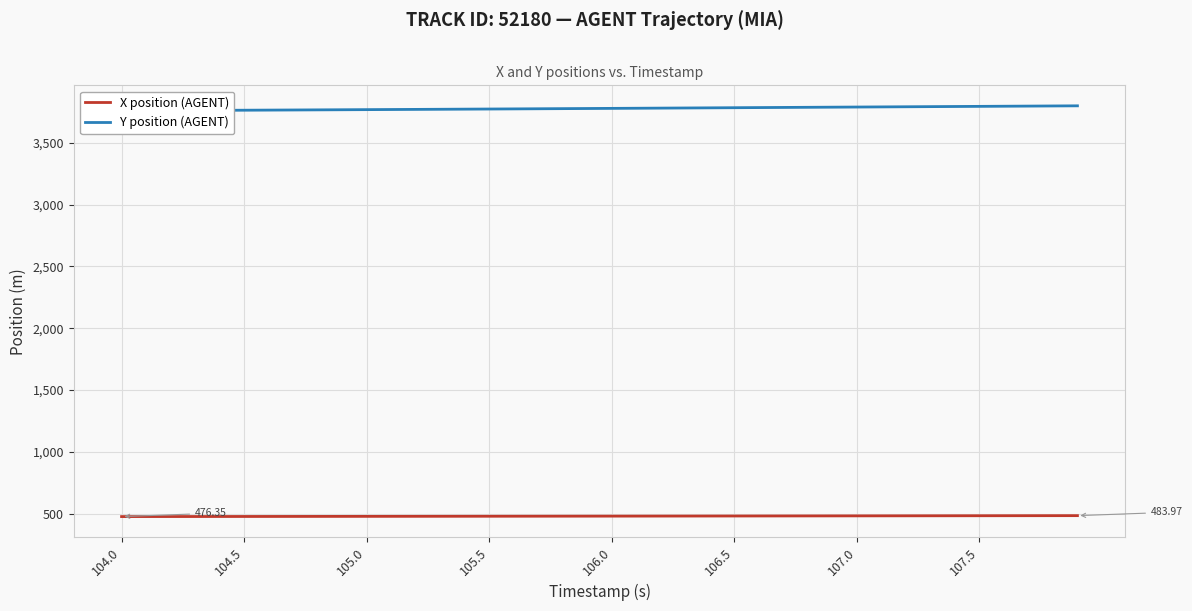

True or false: Y position (AGENT) and X position (AGENT) intersect in this chart.

False